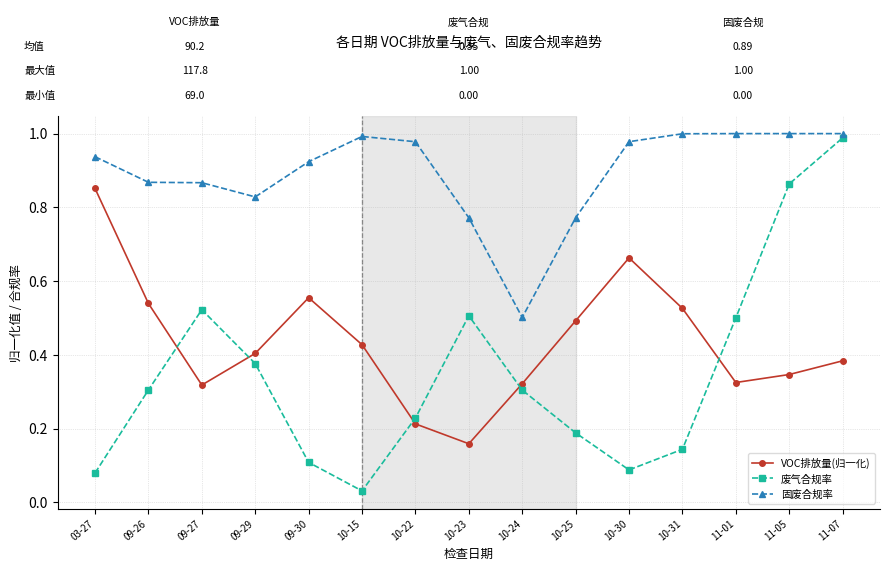

What is the sum of all VOC排放量(归一化) values?

6.5